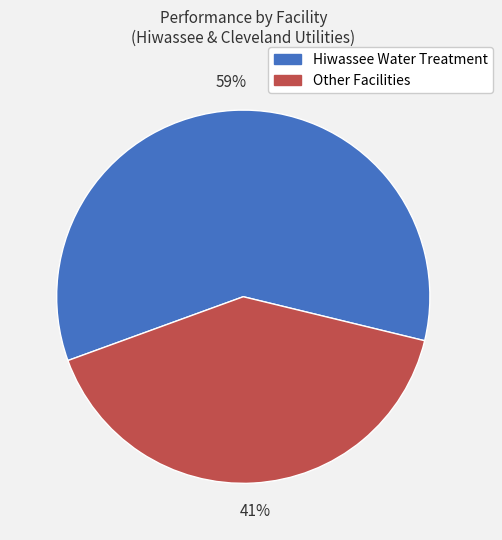

To the nearest percent, what is the average slice percentage?

50%